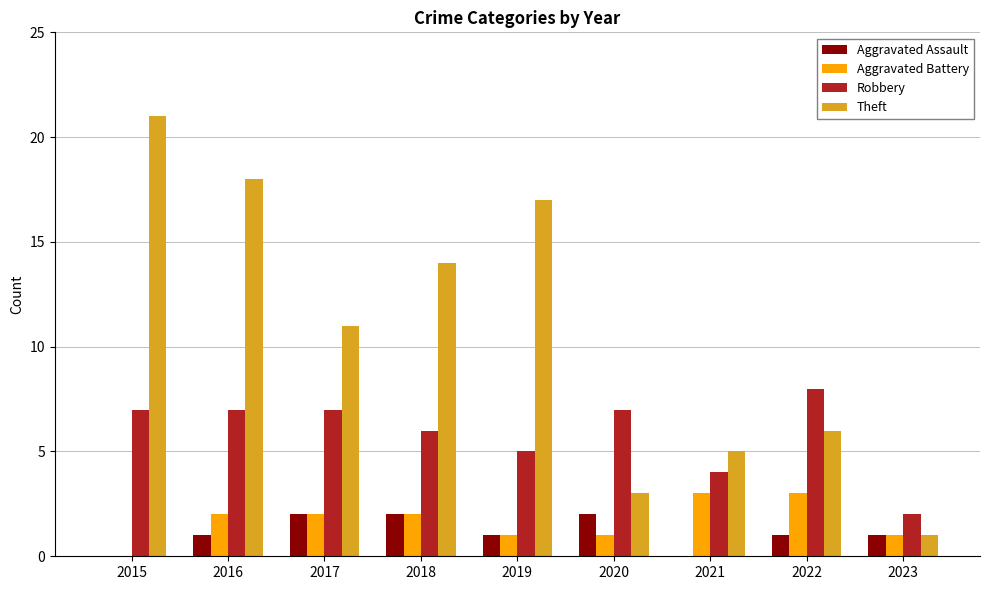

Reading right to left, extract all data points from this chart.

Aggravated Assault: 2023=1	2022=1	2021=0	2020=2	2019=1	2018=2	2017=2	2016=1	2015=0
Aggravated Battery: 2023=1	2022=3	2021=3	2020=1	2019=1	2018=2	2017=2	2016=2	2015=0
Robbery: 2023=2	2022=8	2021=4	2020=7	2019=5	2018=6	2017=7	2016=7	2015=7
Theft: 2023=1	2022=6	2021=5	2020=3	2019=17	2018=14	2017=11	2016=18	2015=21